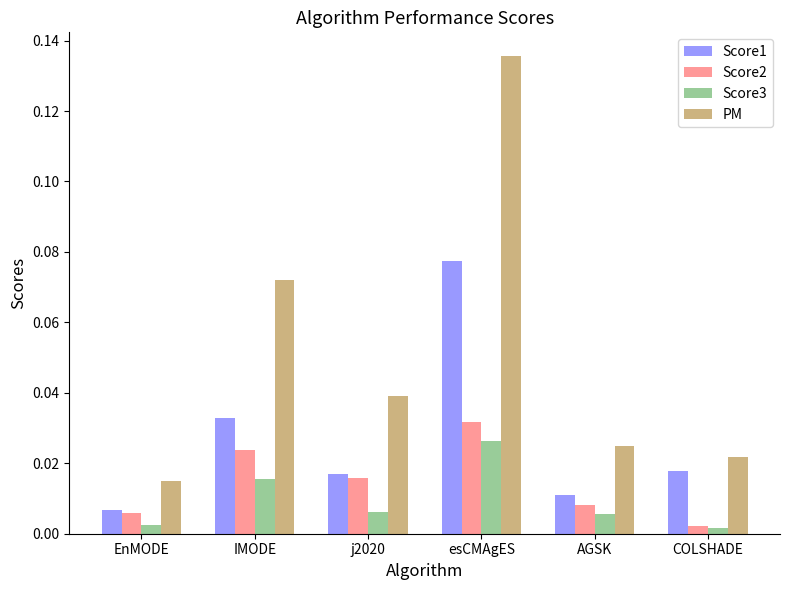

Rank the categories by PM value from lowest to highest.

EnMODE, COLSHADE, AGSK, j2020, IMODE, esCMAgES